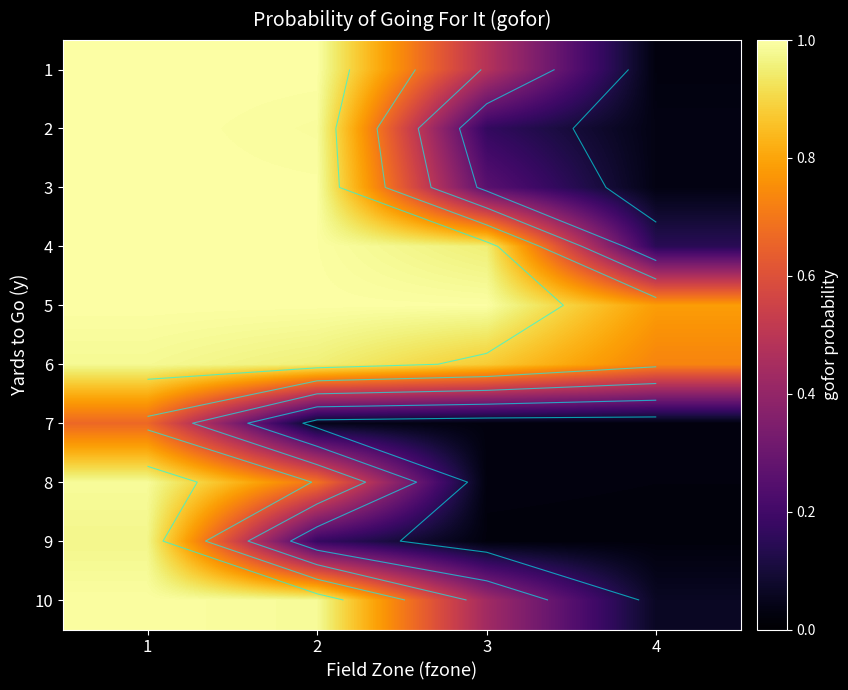

How many data points does each series have?

4